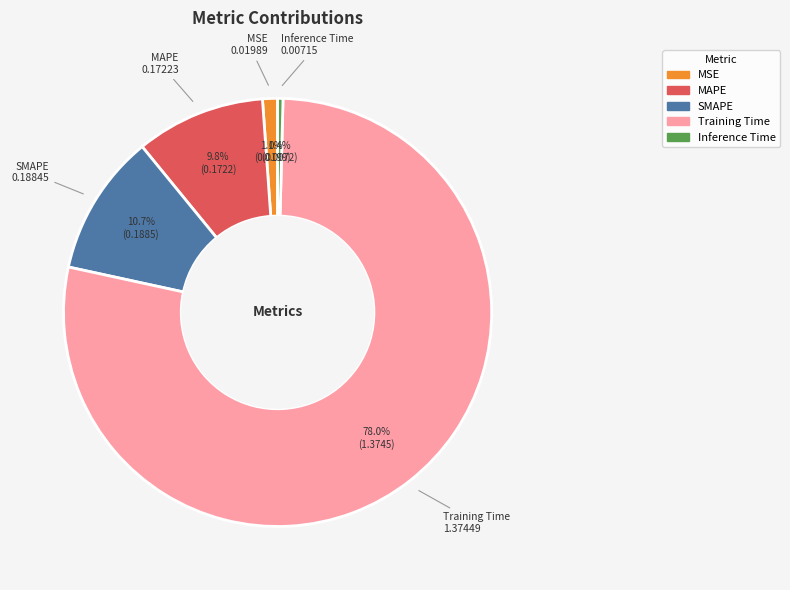

How many segments does this pie chart have?

5